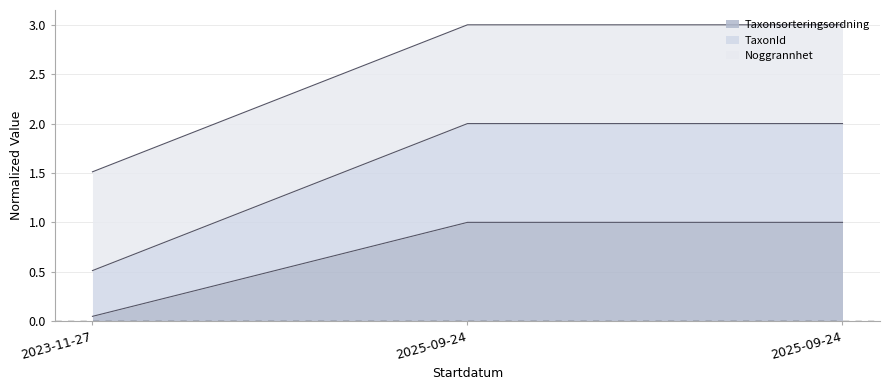

Does the chart have visible grid lines?

Yes